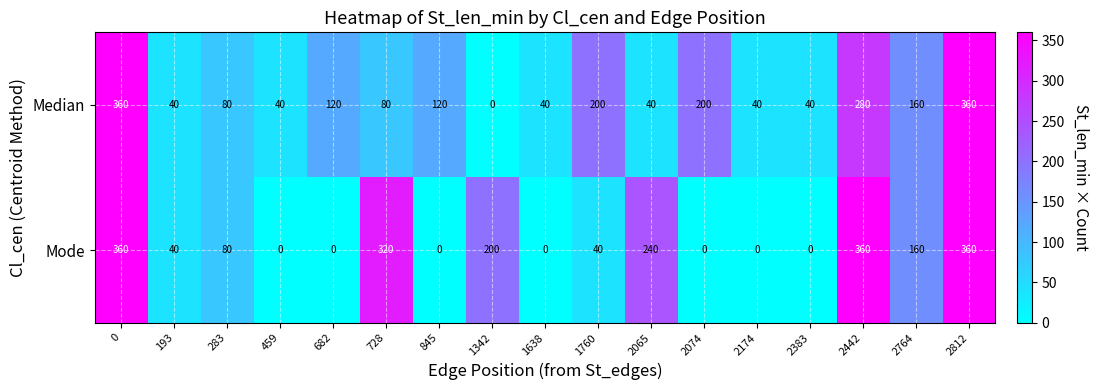

What value does the Median series have at 2174, to the nearest 5?

40